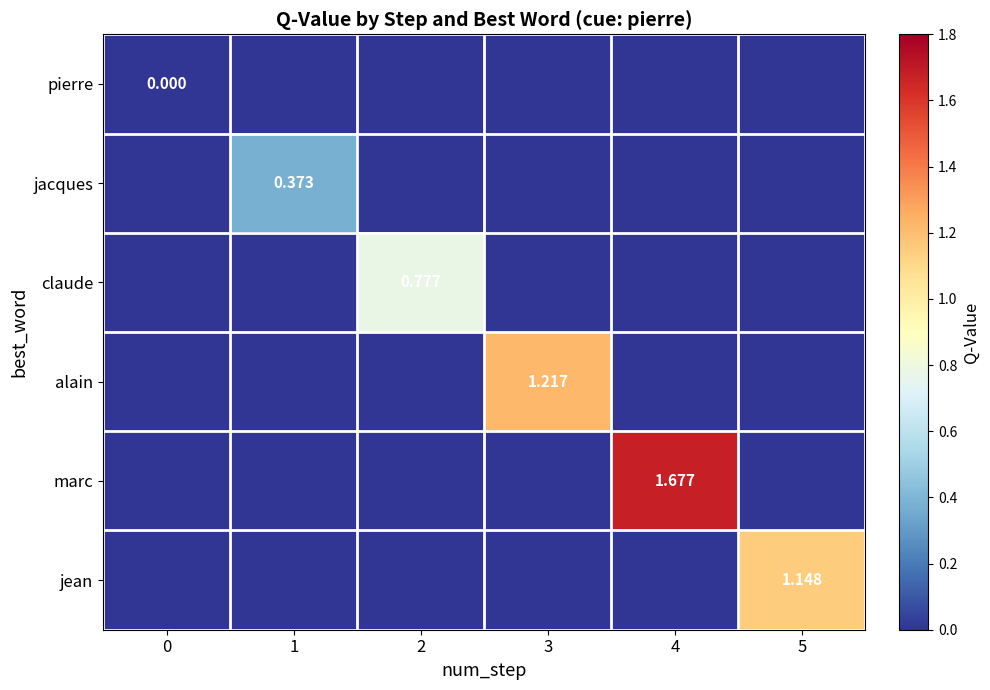

Is it true that jacques equals 0.4 at 1?

True